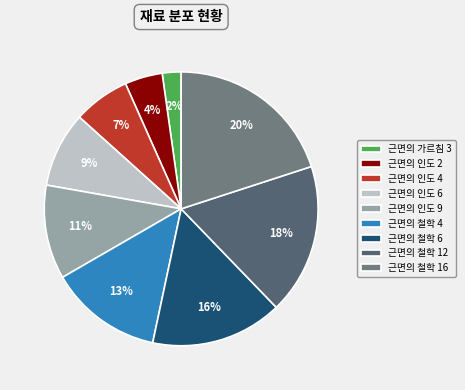

To the nearest percent, what percentage of the pie is 근면의 인도 4?

7%